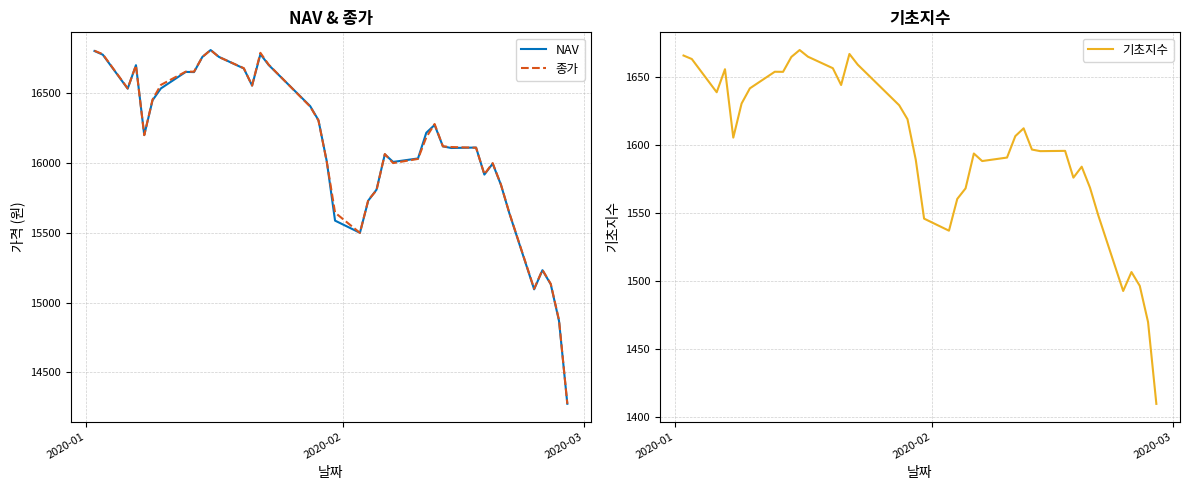

What is the highest value of the NAV series?

16809.8